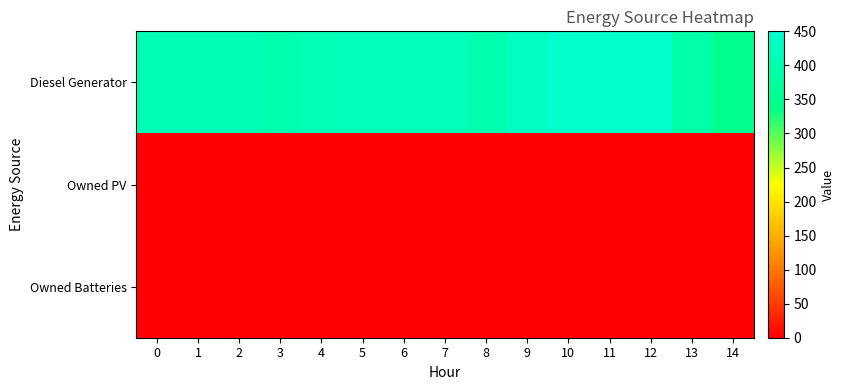

Between 6 and 1, which is larger?

6